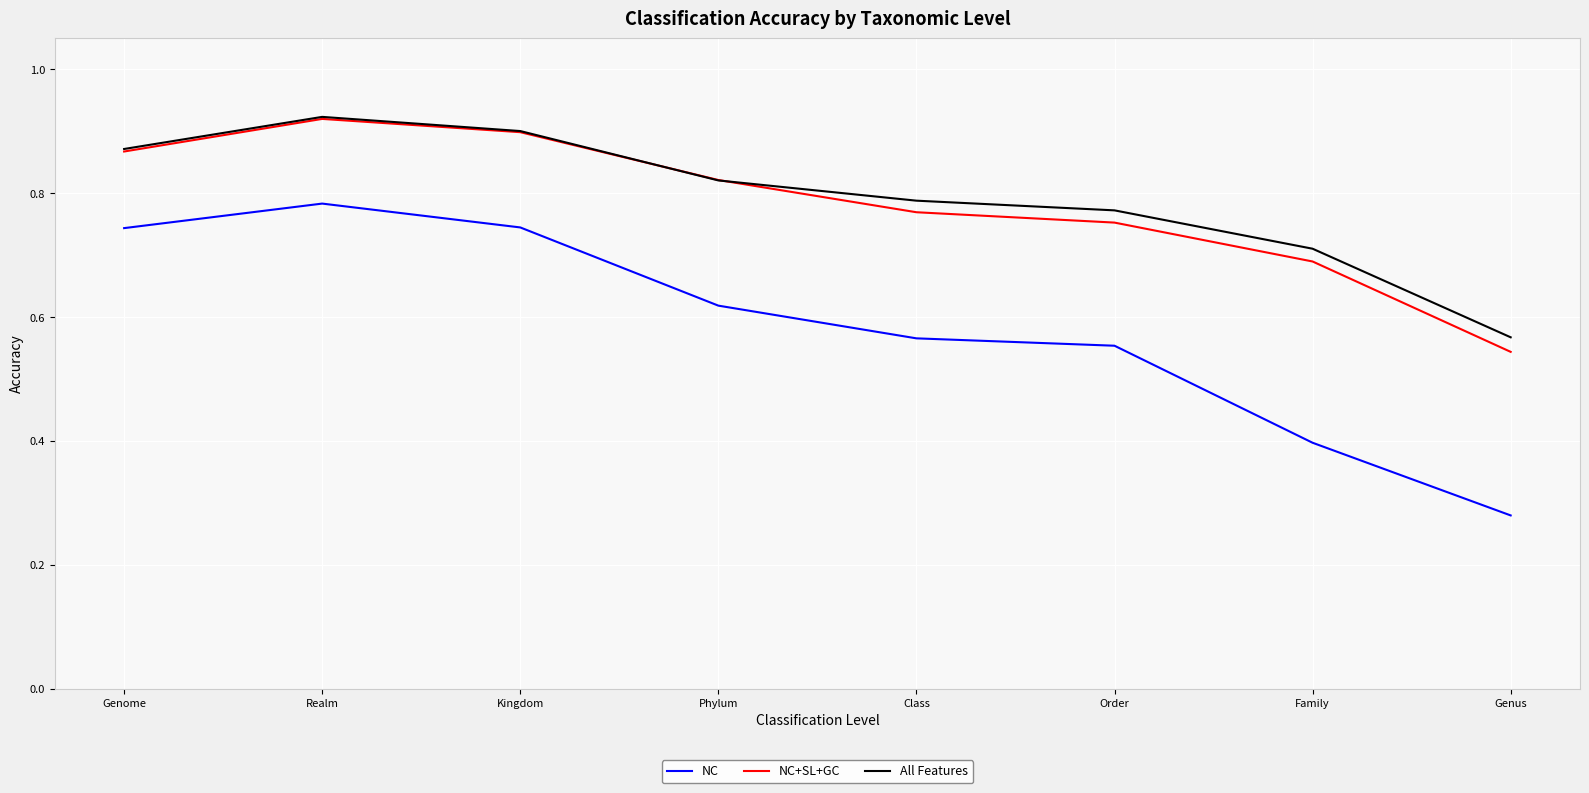

The All Features series shows 1.6 at Realm. True or false?

False